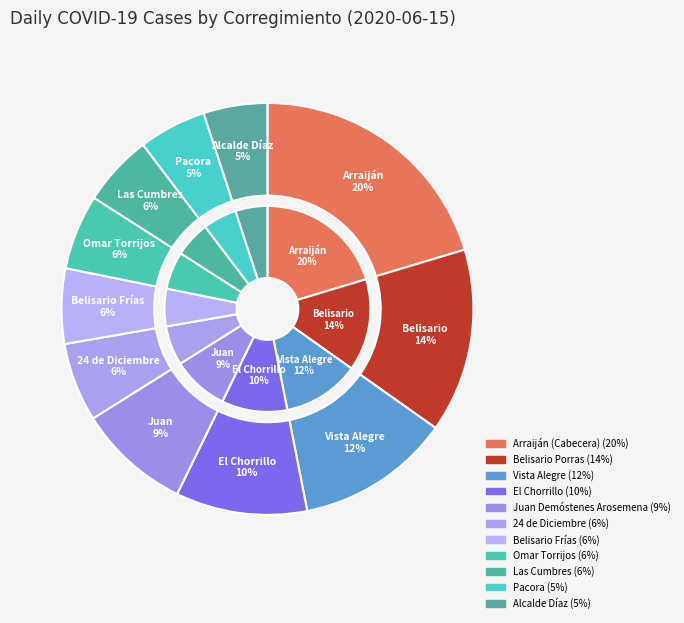

To the nearest percent, what is the average slice percentage?

9%